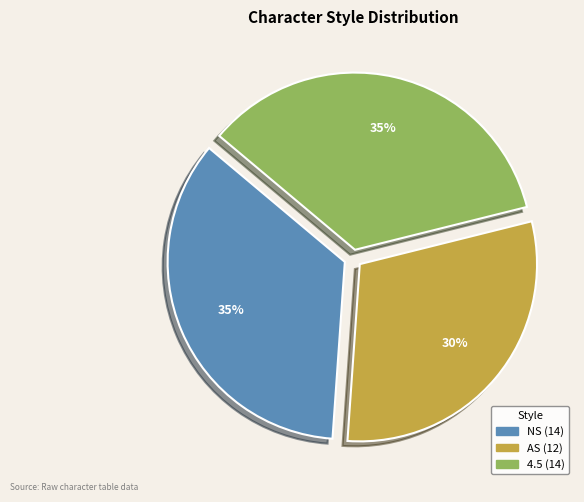

Does any single category account for the majority?

No